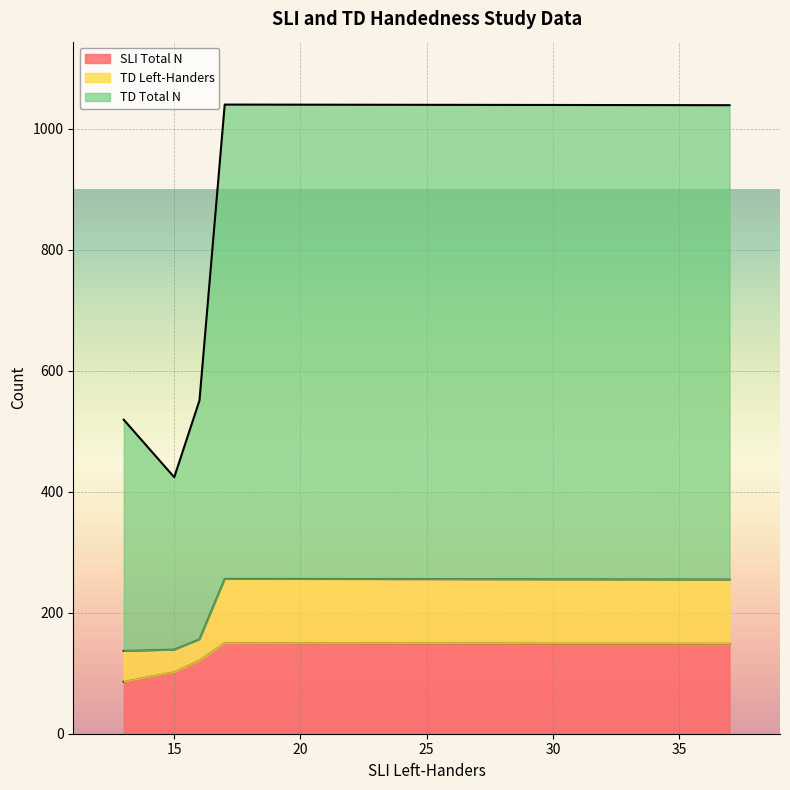

Reading left to right, list all the values displayed in this chart.

SLI Total N: IOWA=121	Raine=102	ALSPAC=150	TEDS=86	Manchester=149
TD Left-Handers: IOWA=35	Raine=37	ALSPAC=106	TEDS=51	Manchester=106
TD Total N: IOWA=395	Raine=285	ALSPAC=784	TEDS=382	Manchester=784